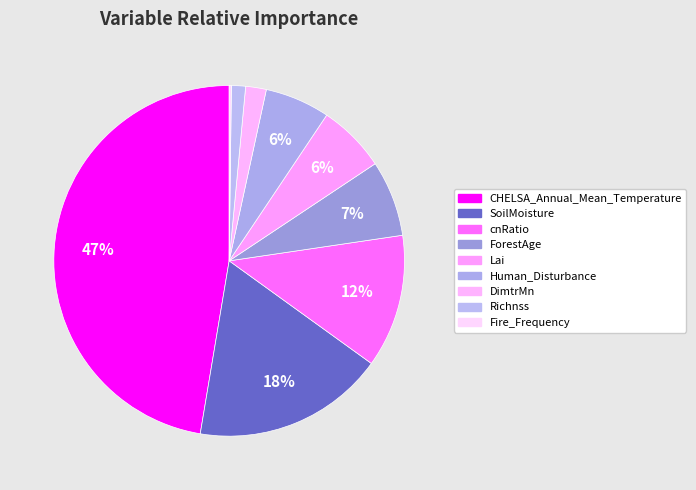

To the nearest percent, what is the combined percentage of Richnss and Fire_Frequency?

1%